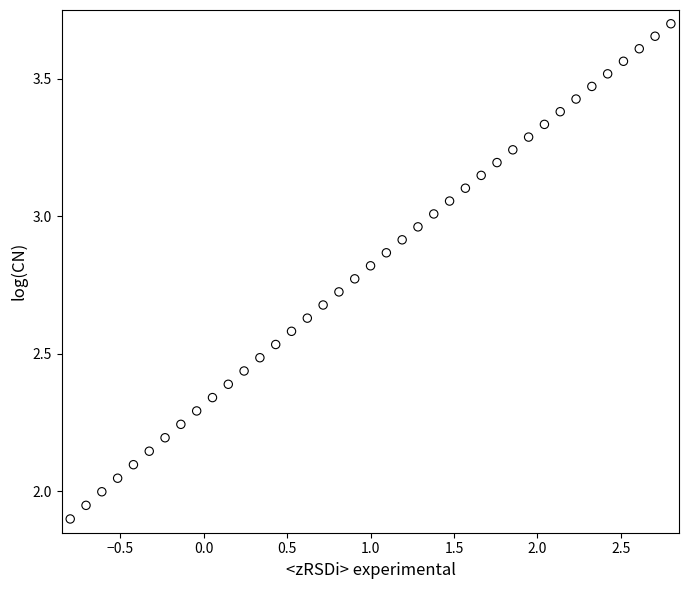

What is the range of Y values (max minus min)?

1.8